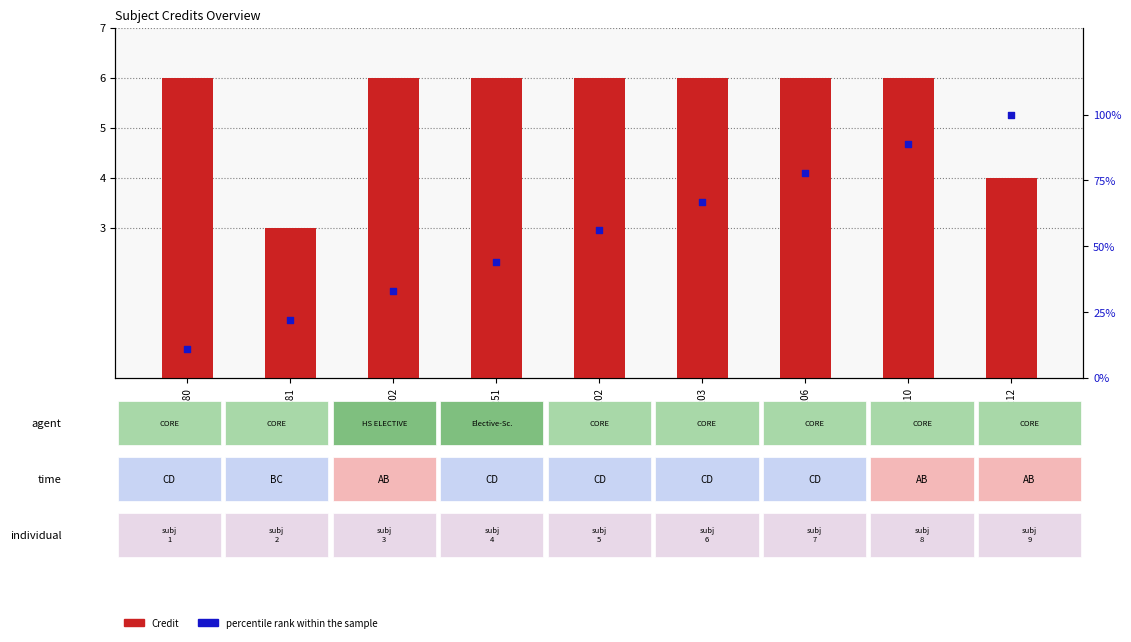

Which series reaches the maximum Y coordinate?

percentile rank within the sample